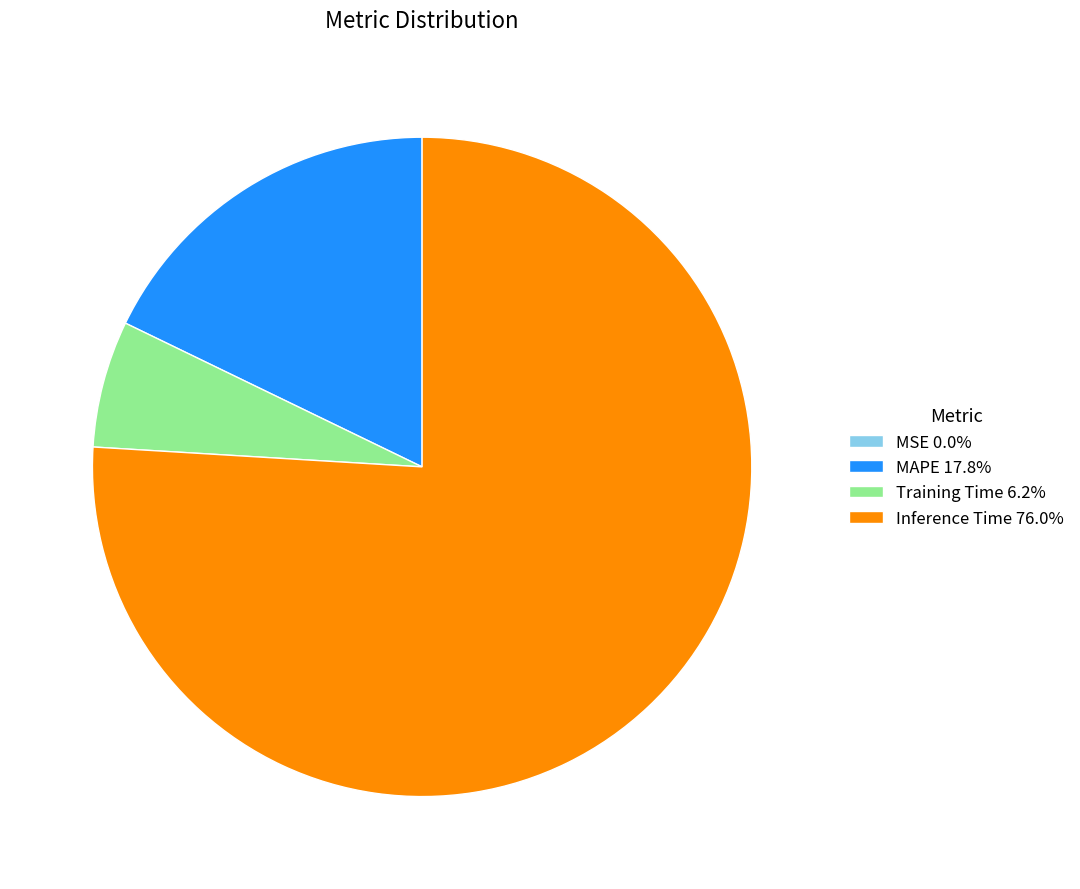

Is there a majority slice in this chart?

Yes